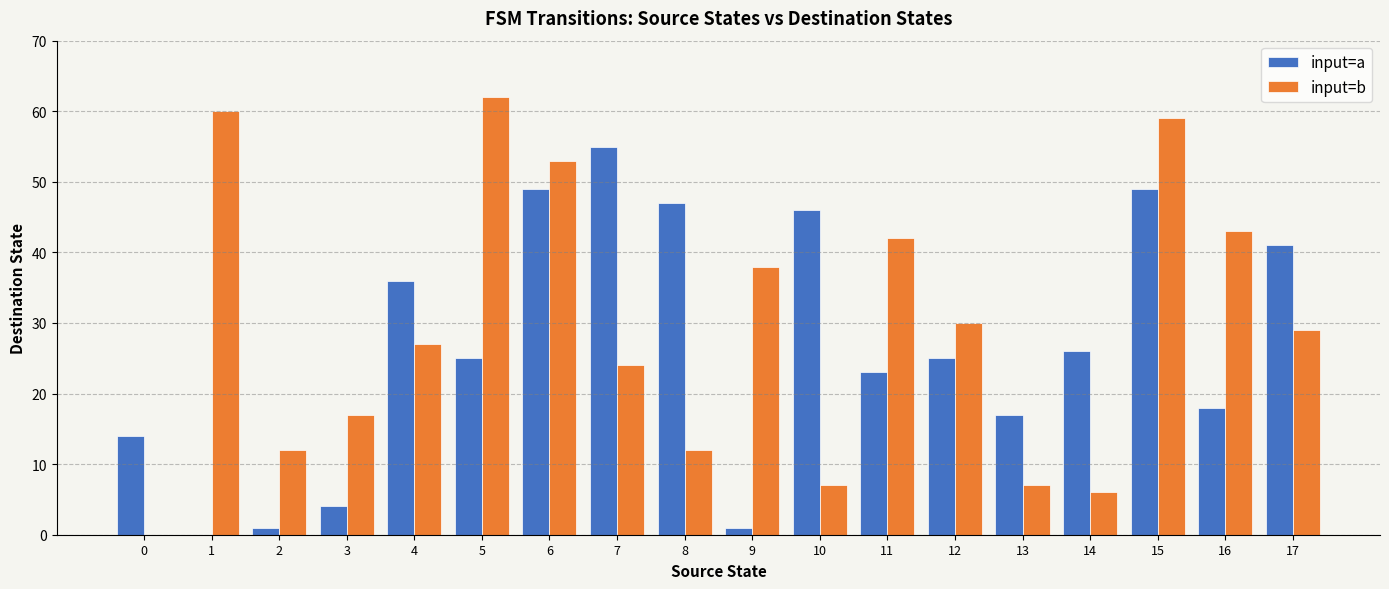

What is the maximum value shown in the chart?

62